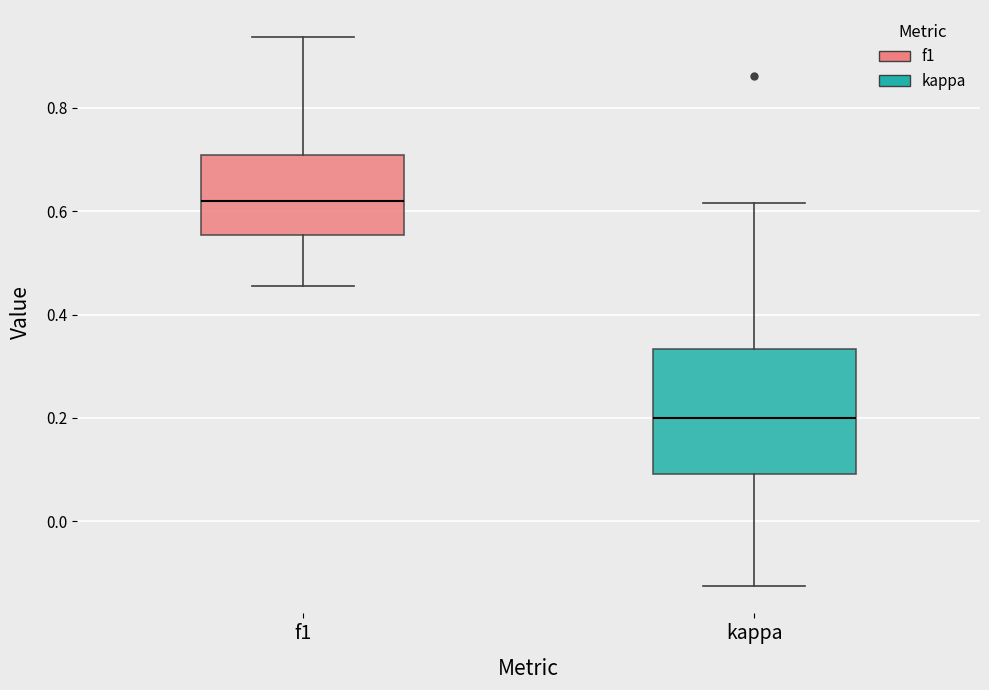

Where is the lower edge of the box for f1 on the y-axis? The values are not printed on the chart, so give them approximately, as read against the axis.

0.56